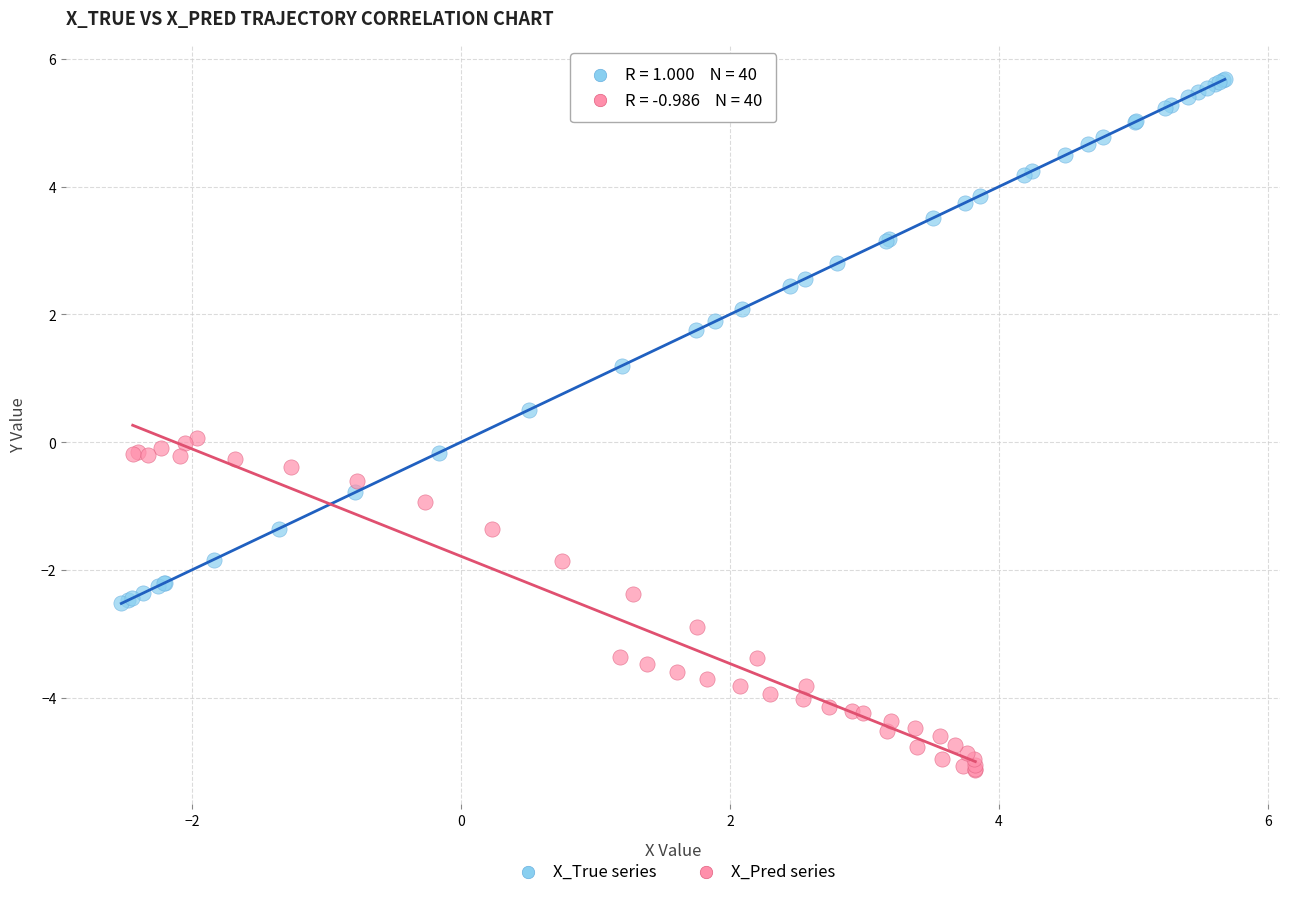

Which series reaches the maximum Y coordinate?

X_True series